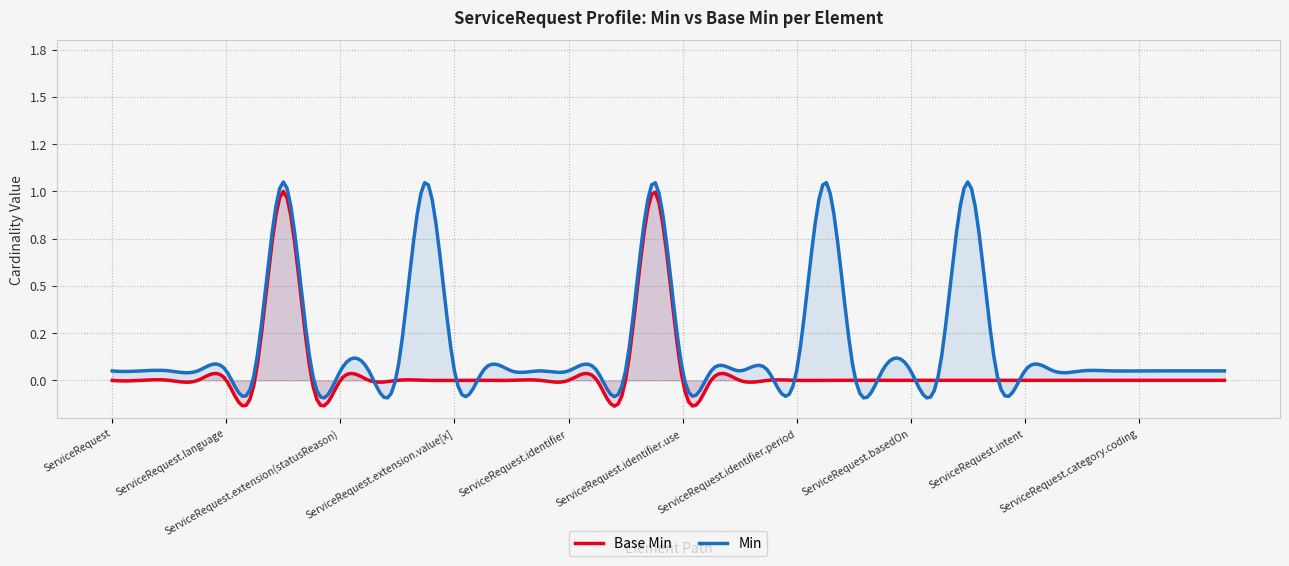

Rank the series by their average value, from lowest to highest.

Base Min, Min